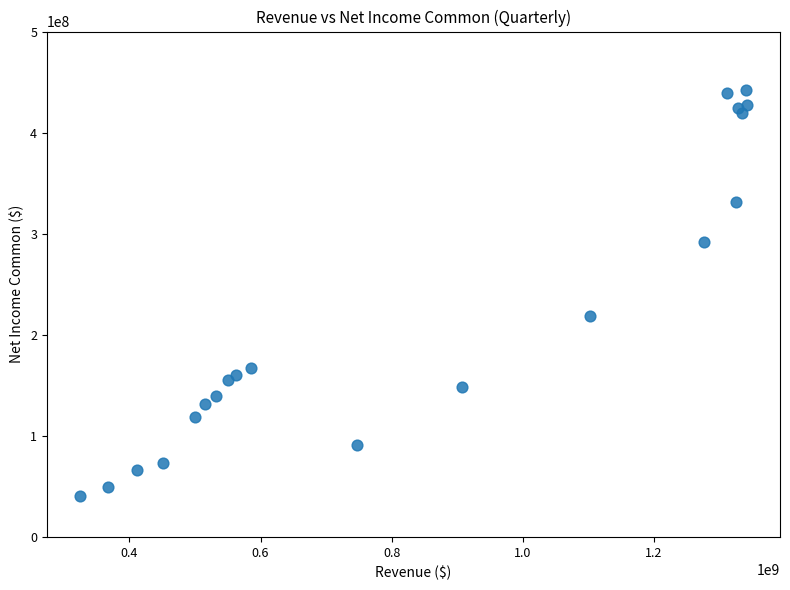

What Y value in the scatter plot is closest to 241165500?

218680000